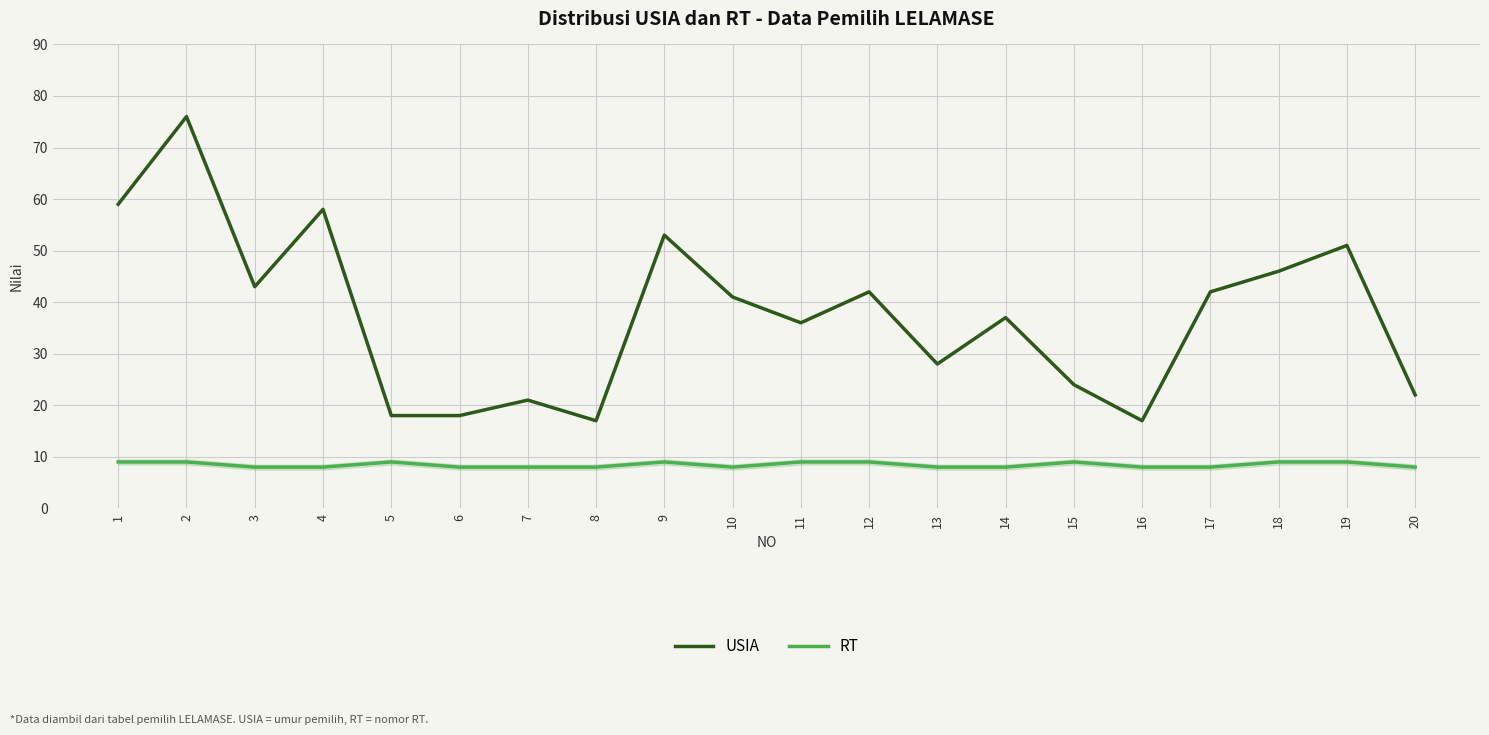

What is the difference between the highest and lowest values at 9?

44